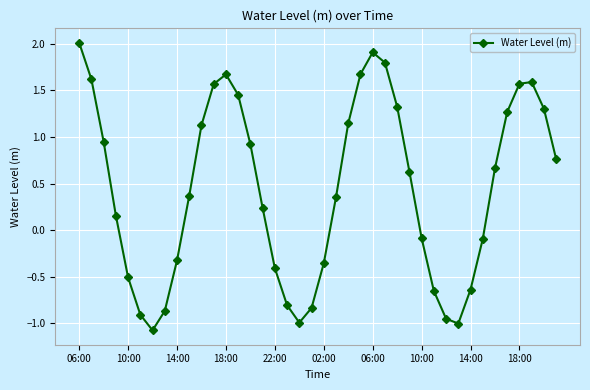

What is the value of the 34th point from the left?

-0.1